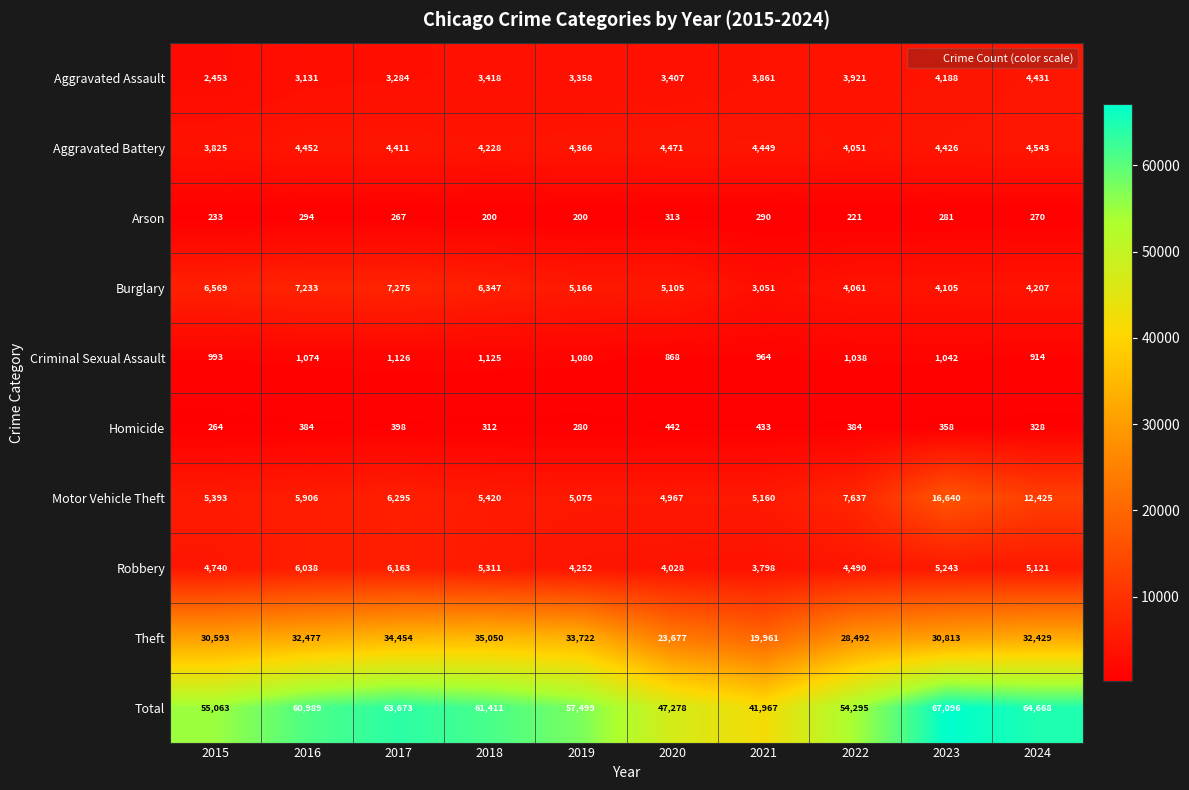

What is the spread (max minus min) of values at 2023?

66815